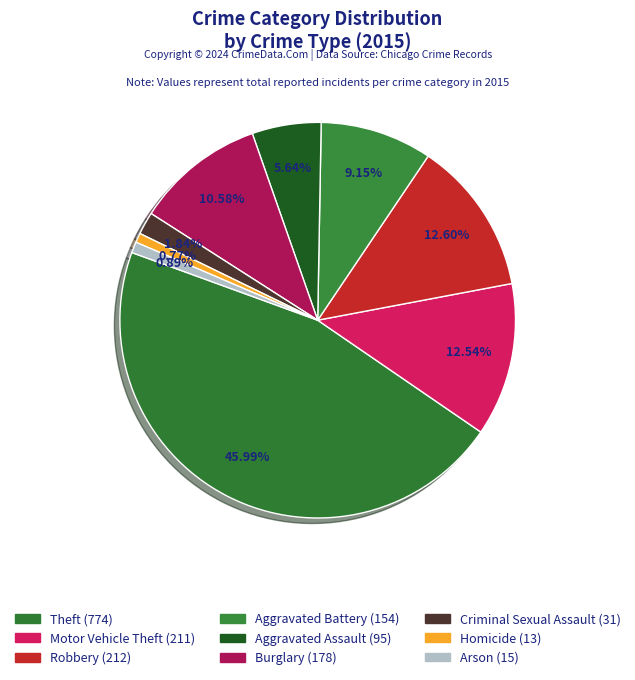

Is it true that Aggravated Assault is 17% of the pie?

False